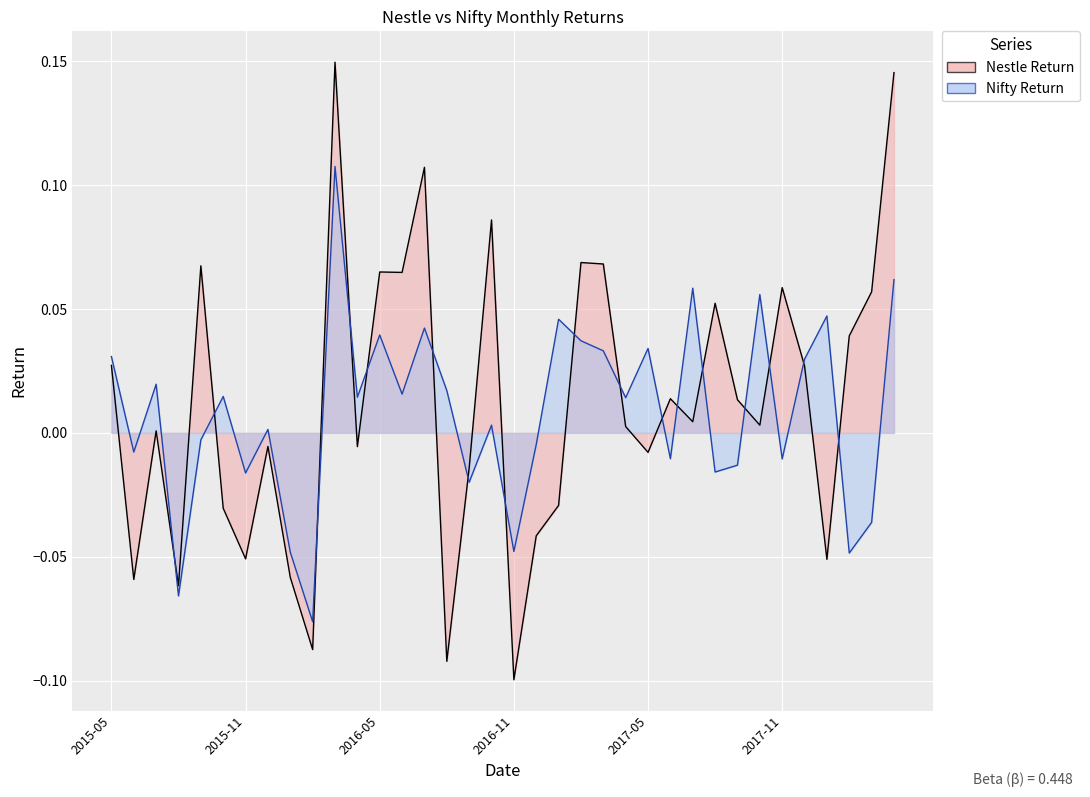

Rank the series at 2016-12 from lowest to highest value.

Nestle Return, Nifty Return